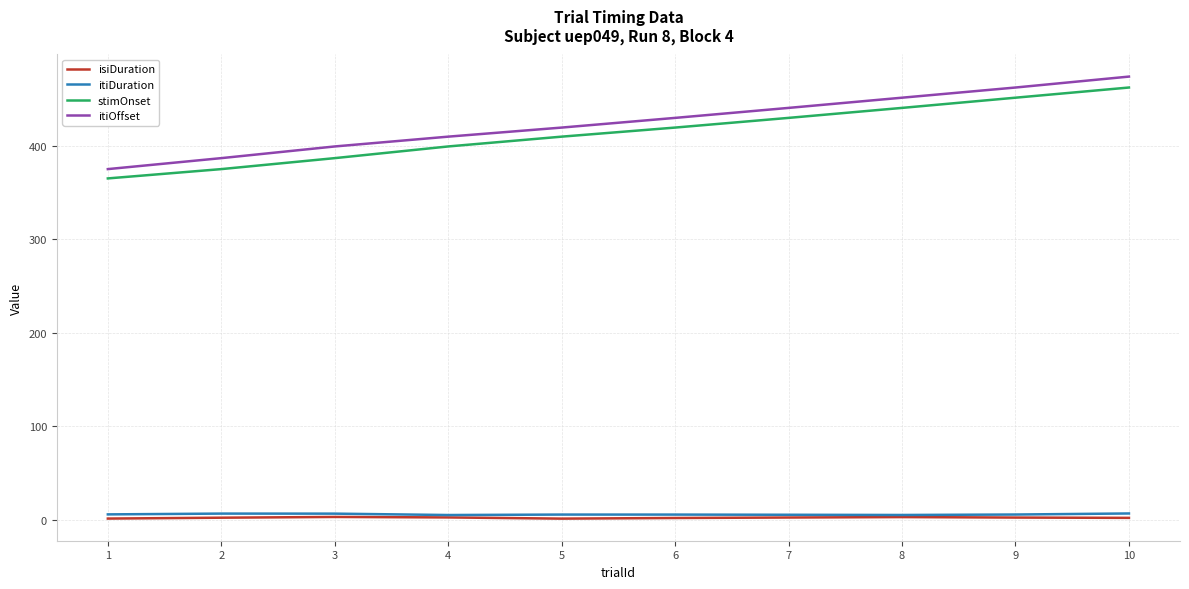

True or false: isiDuration and stimOnset cross at least once.

False